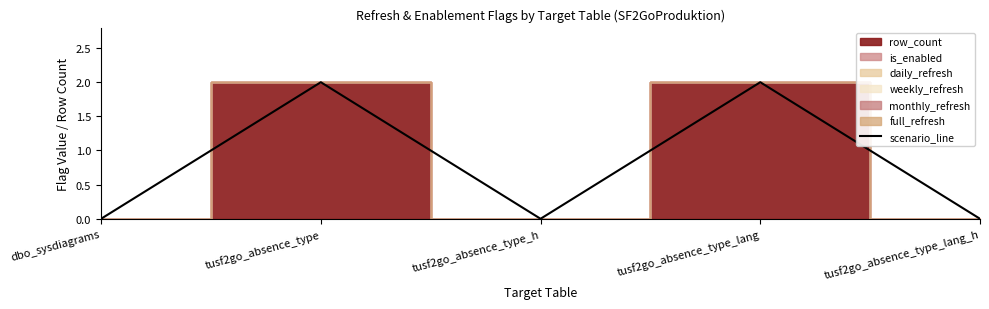

Reading left to right, transcribe all the data shown in this chart.

0	2	0	2	0